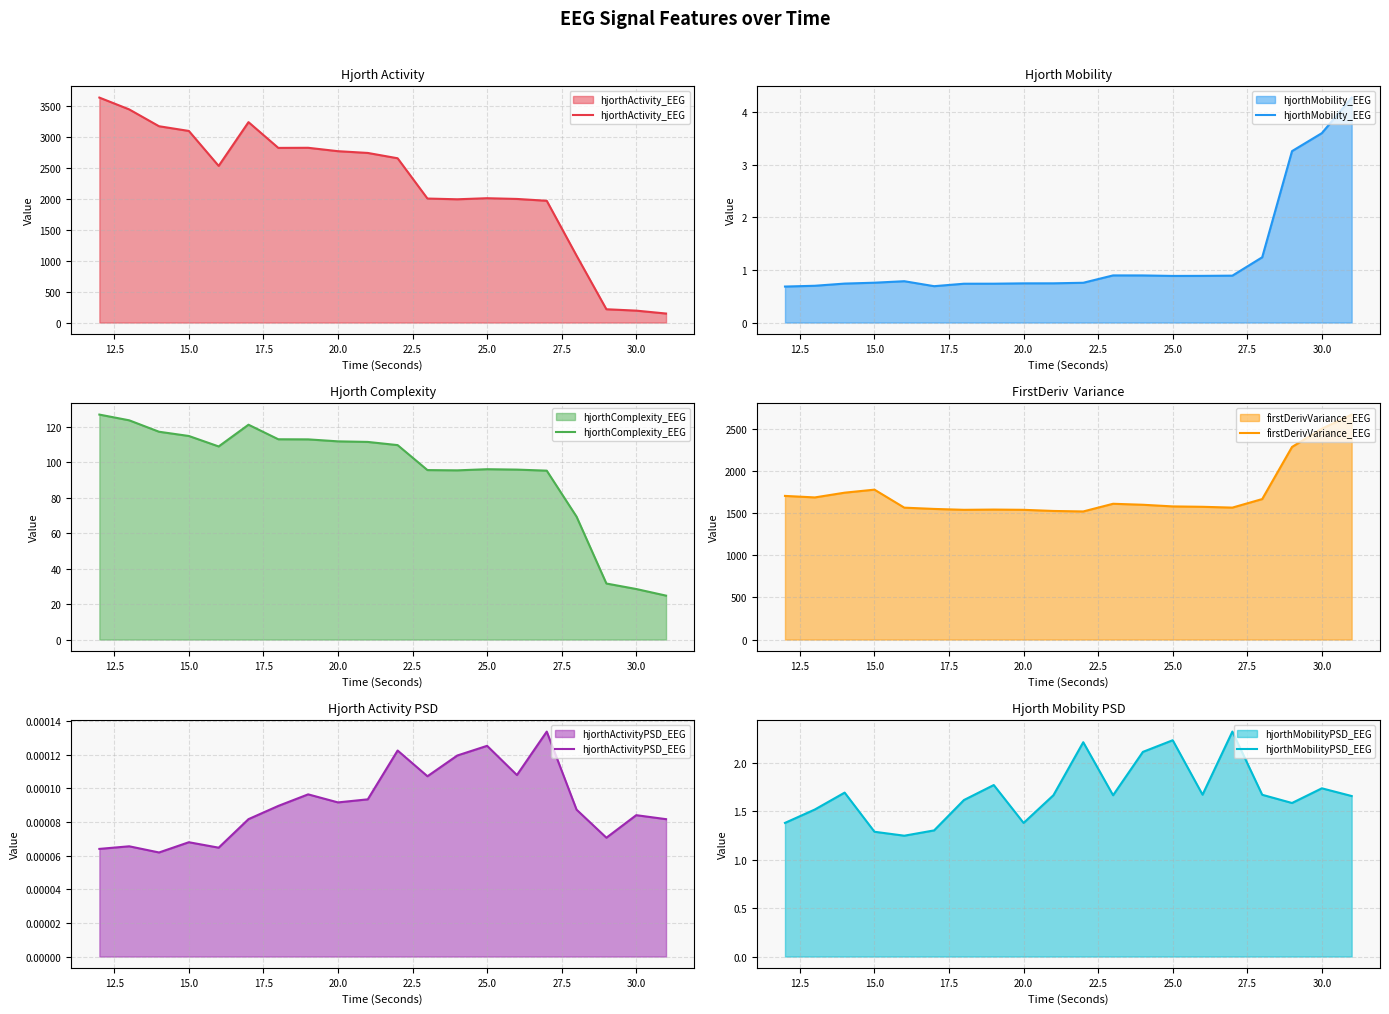

What is the lowest value of the hjorthActivity_EEG series?

145.8